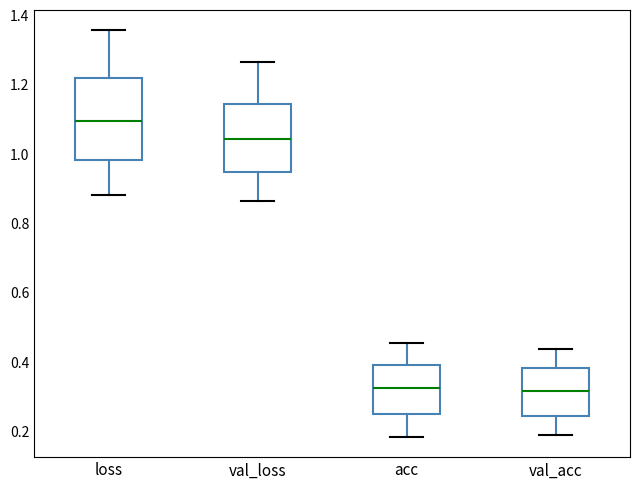

Reading left to right, transcribe this box plot: for each box, give where its median line is, the range the box spans, and where its two whiskers end, as read against the y-axis. The values are not printed on the chart, so give them approximately, as read against the axis.

loss: median 1.10, box 0.98 to 1.22, whiskers 0.88 to 1.36
val_loss: median 1.04, box 0.94 to 1.14, whiskers 0.86 to 1.26
acc: median 0.32, box 0.24 to 0.40, whiskers 0.18 to 0.46
val_acc: median 0.32, box 0.24 to 0.38, whiskers 0.18 to 0.44